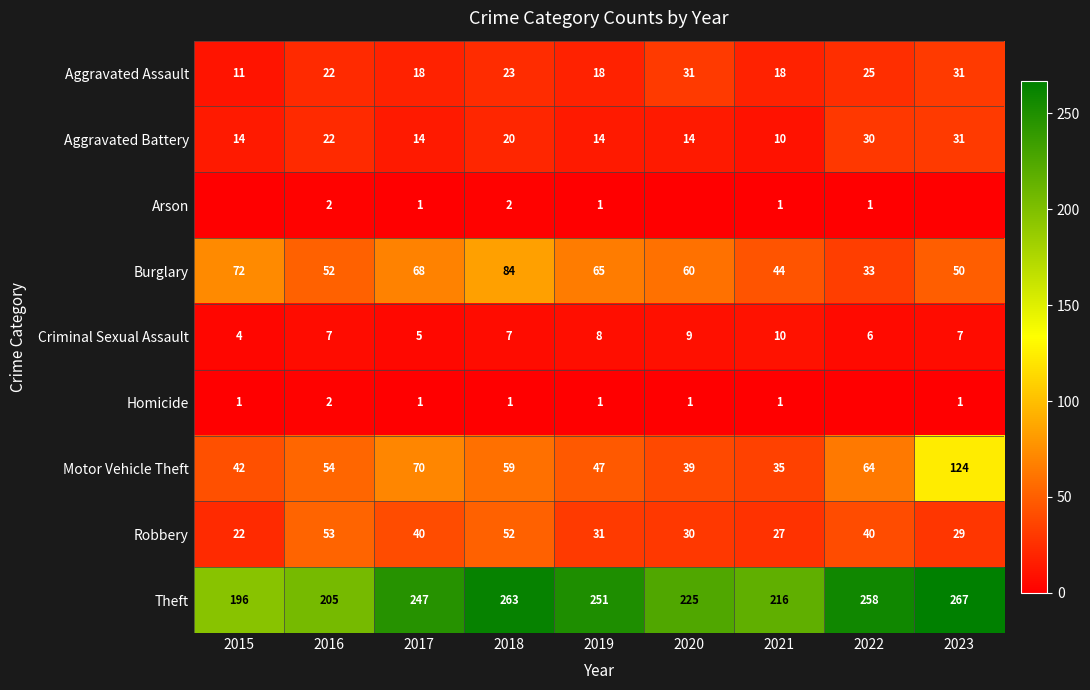

What is the total value across all series at 2023?

540